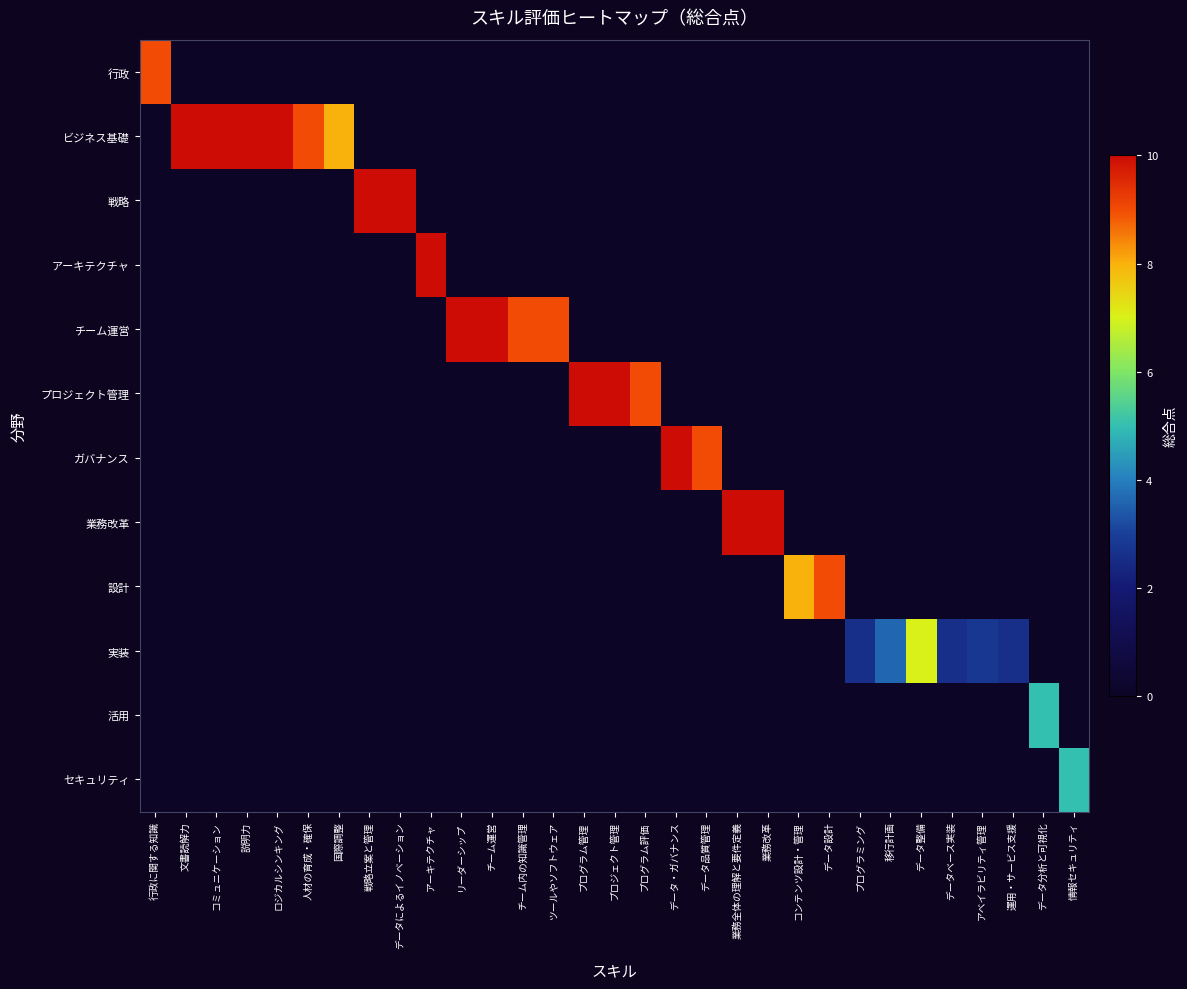

Which series has the largest total across all categories?

ビジネス基礎